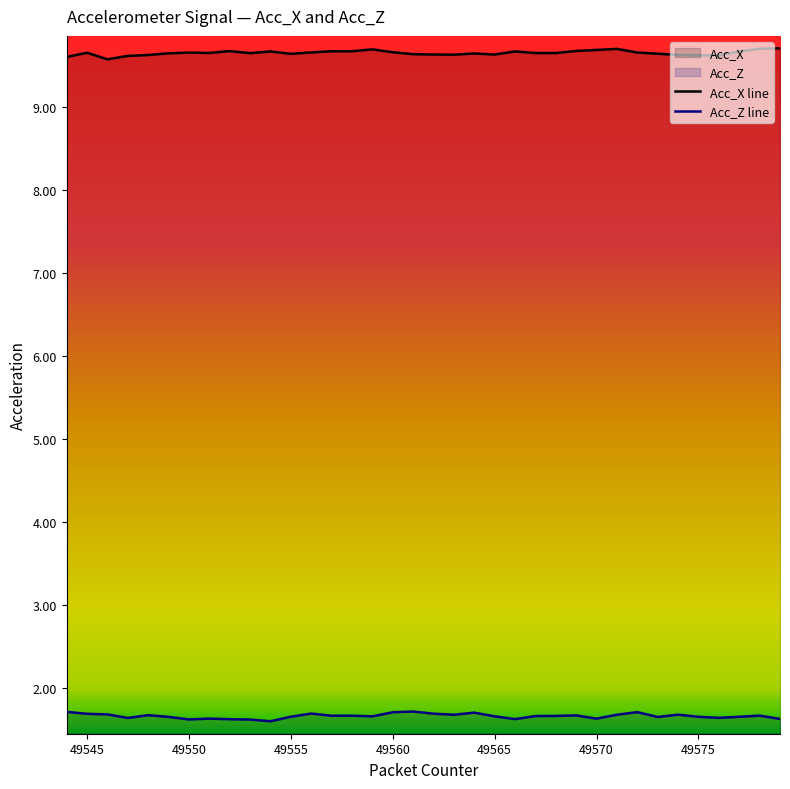

List the series in order of their peak value, lowest first.

Acc_Z line, Acc_X line